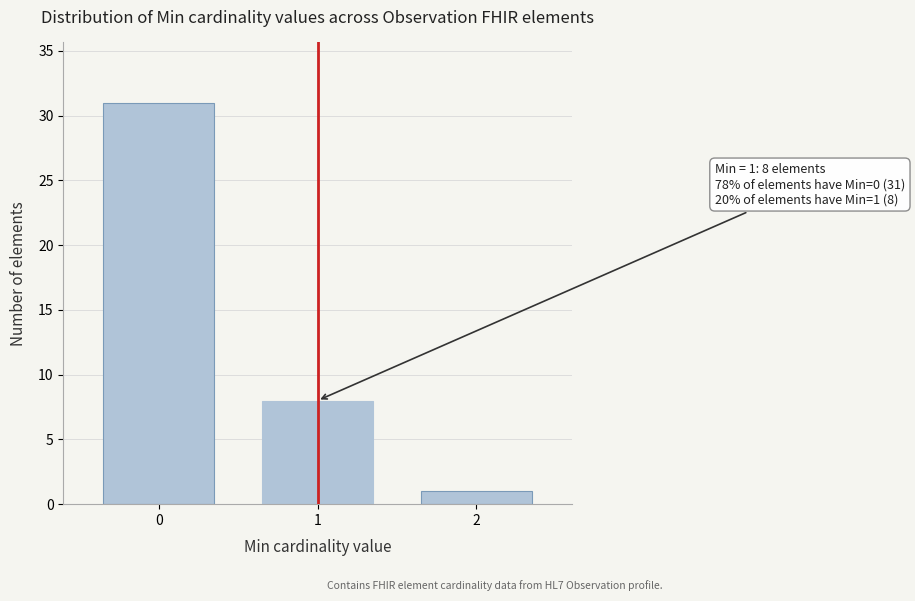

Reading left to right, what are all the values shown in this chart?

0=31	1=8	2=1